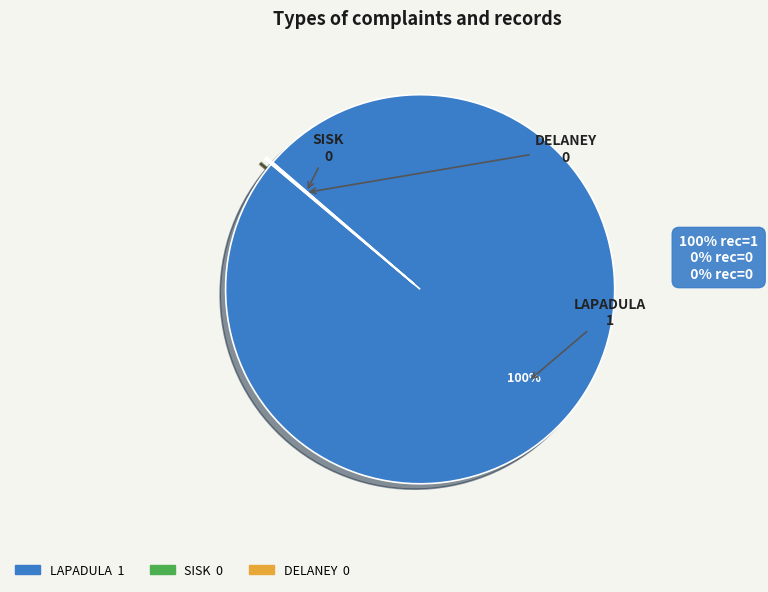

Does any single category account for the majority?

Yes